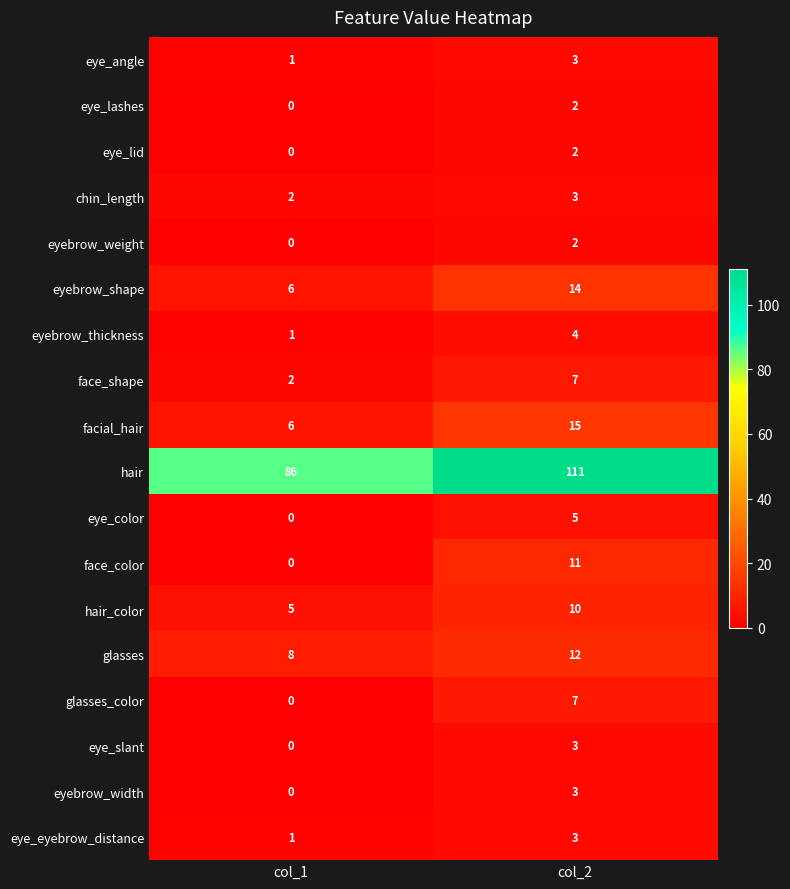

Which series has the largest range (max minus min)?

hair